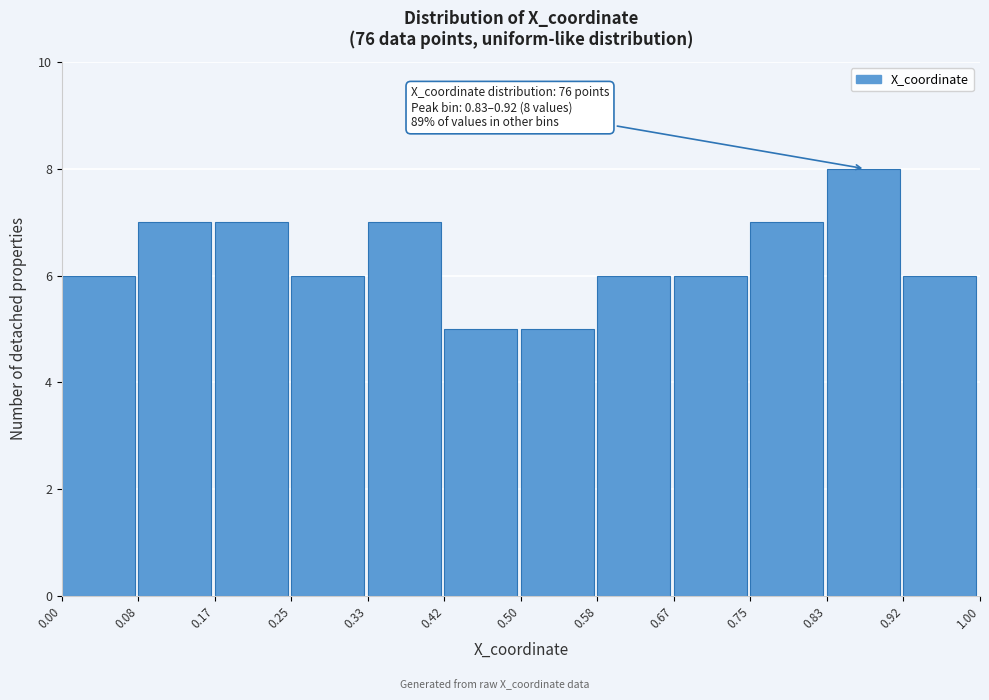

Over which range of the x-axis is the bar tallest?

0.83 to 0.92